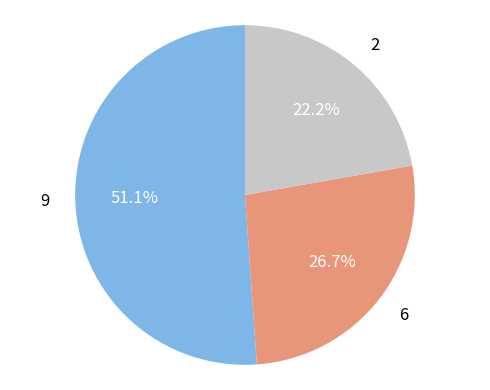

What percentage do 6 and 9 together represent?

77.8%